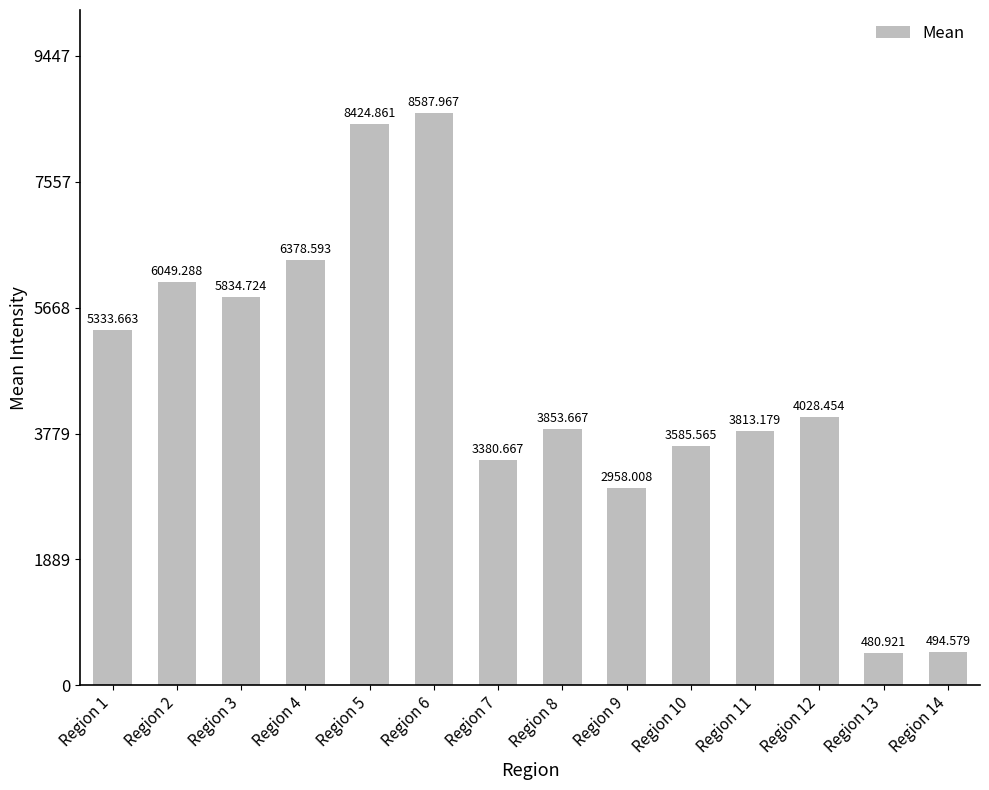

How many data points are less than 4028?

7